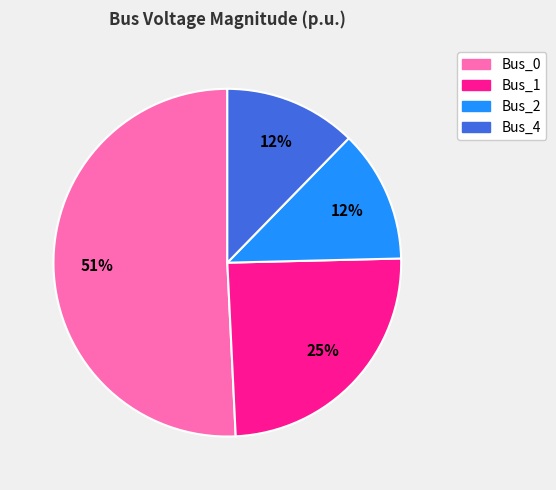

Which slice is the largest?

Bus_0